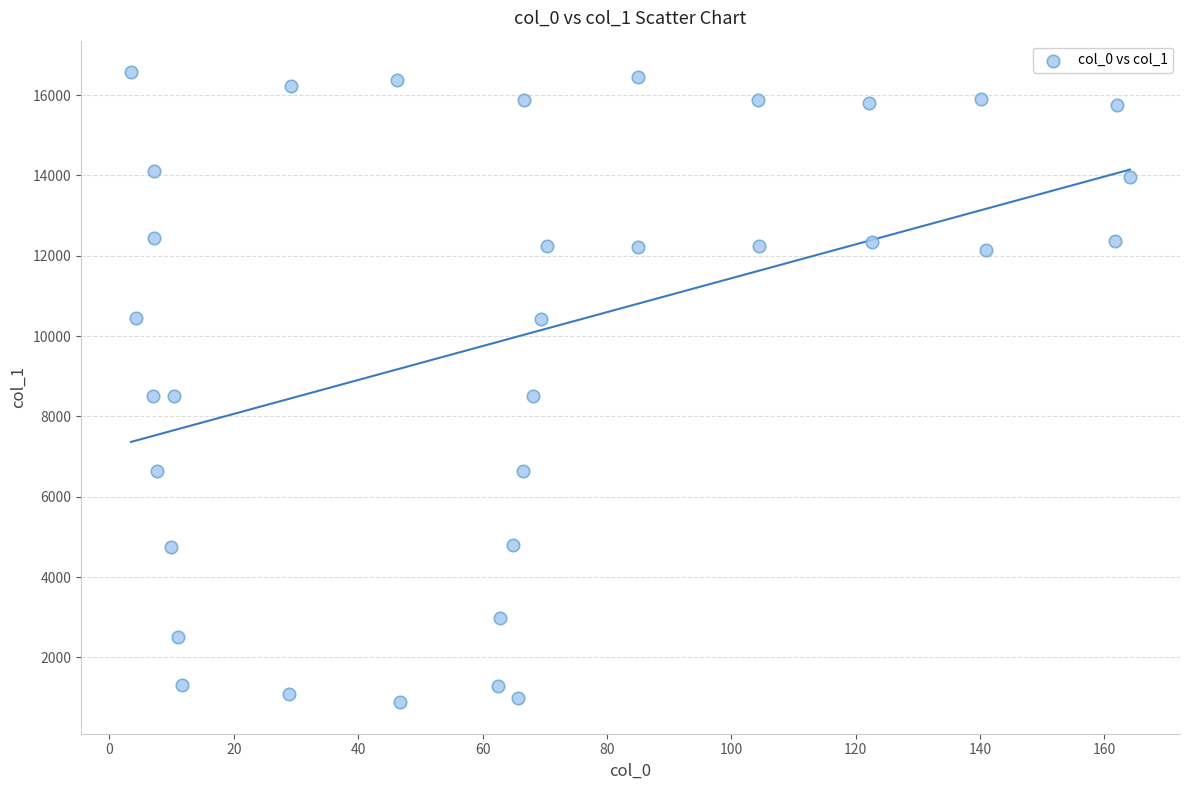

What is the range of Y values (max minus min)?

15689.3